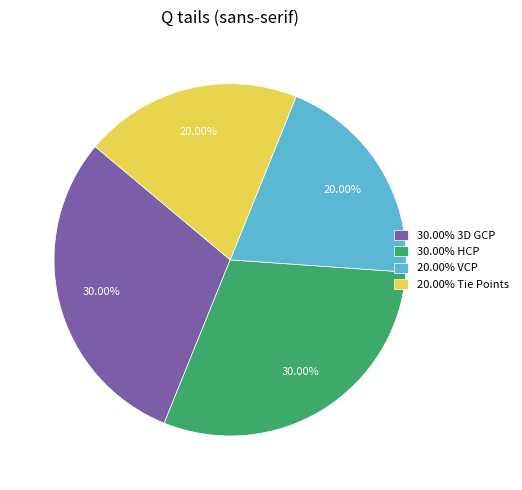

Is there a majority slice in this chart?

No